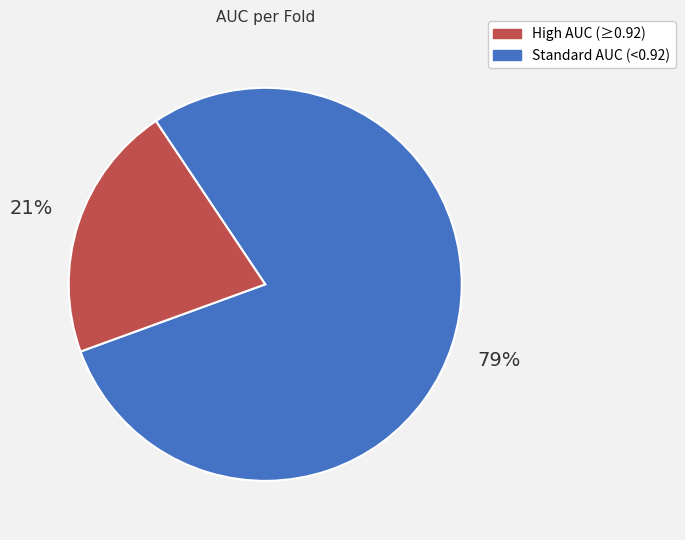

To the nearest percent, what is the difference between the largest and smallest slice percentages?

58%